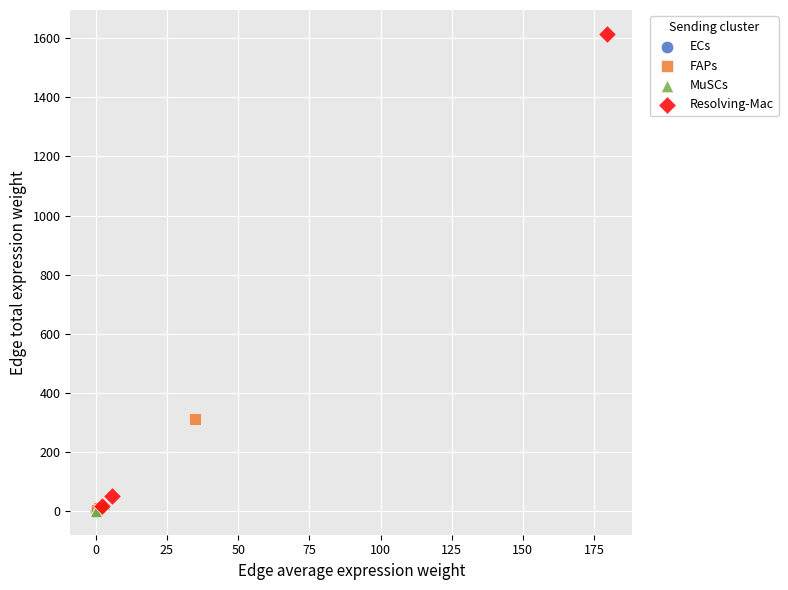

Which series reaches the maximum Y coordinate?

Resolving-Mac